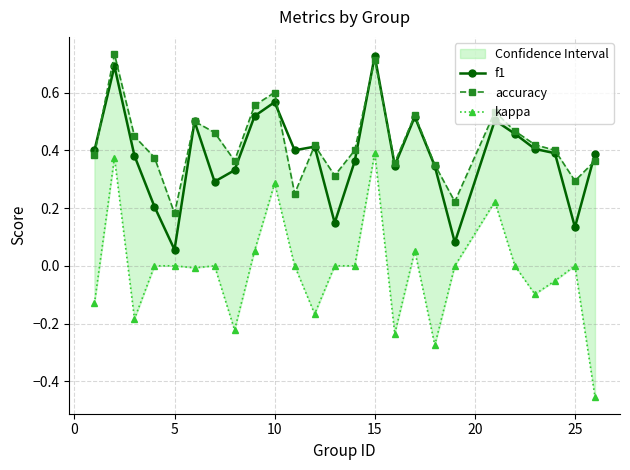

True or false: accuracy and kappa intersect in this chart.

False